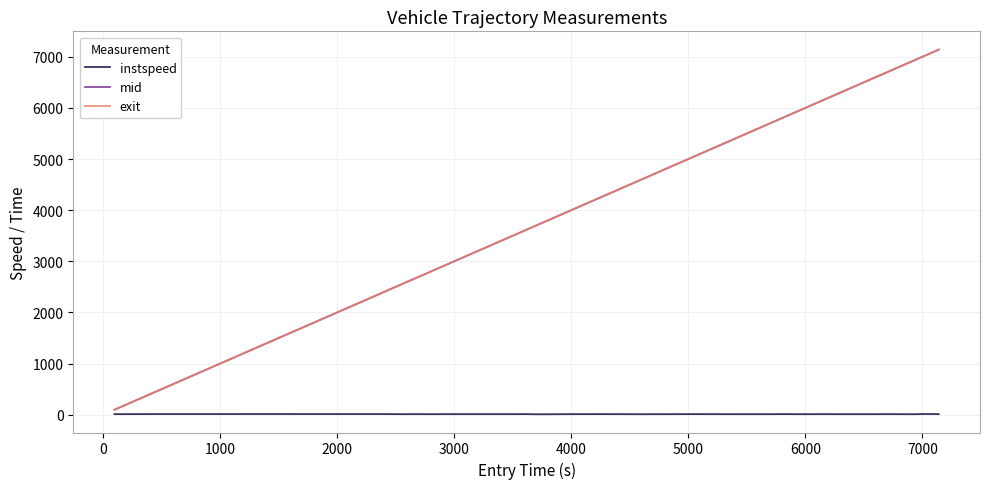

What is the greatest value displayed?

7142.0